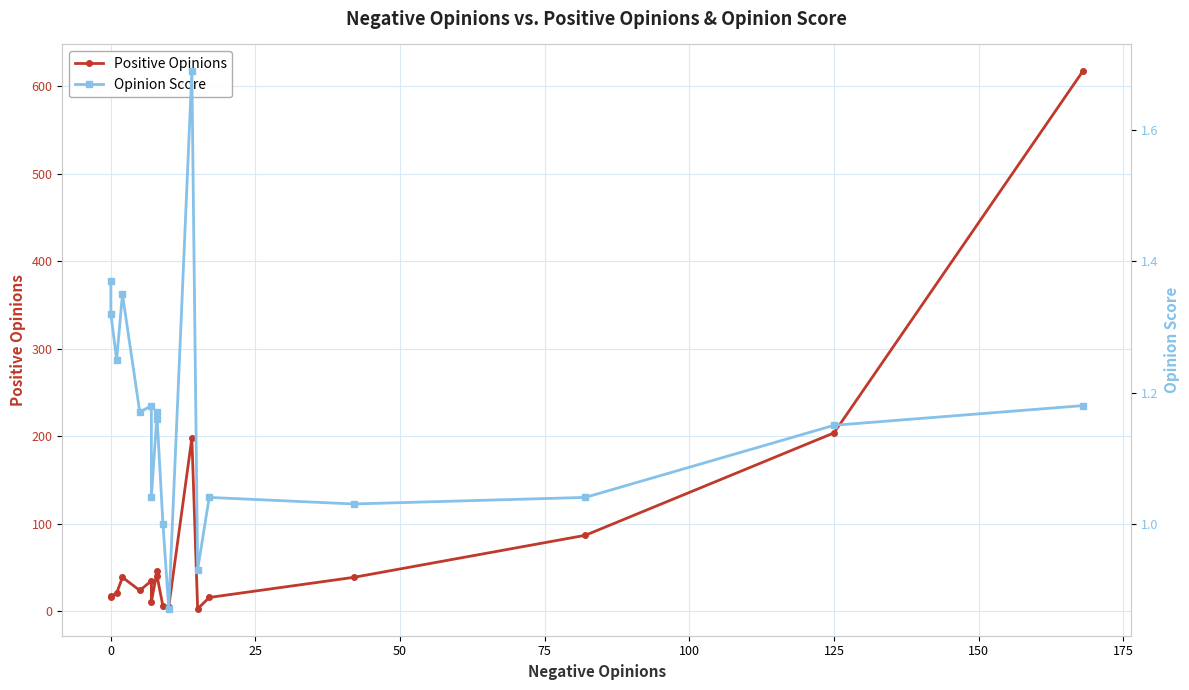

Does the chart display data point markers on the line(s)?

Yes